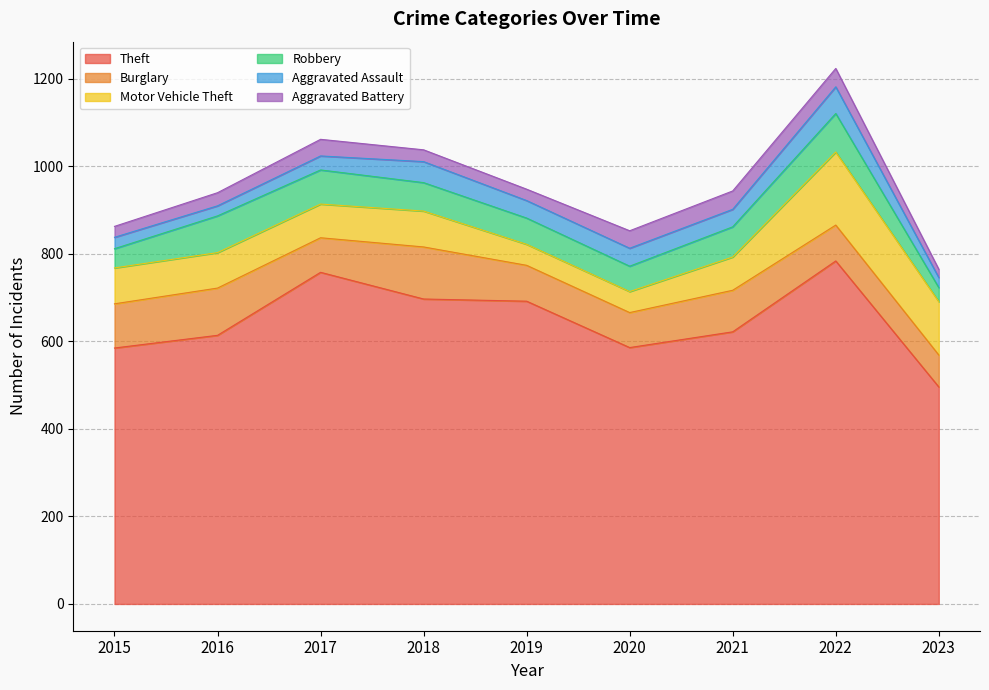

Rank the series at 2017 from highest to lowest value.

Theft, Burglary, Robbery, Motor Vehicle Theft, Aggravated Battery, Aggravated Assault